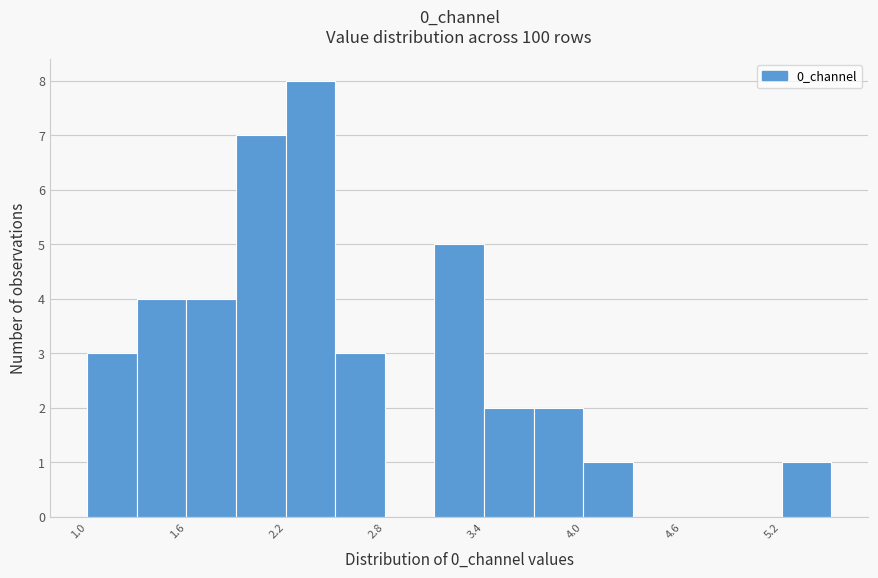

Read against the x-axis, roughly where is the centre of the tallest bar?

2.3